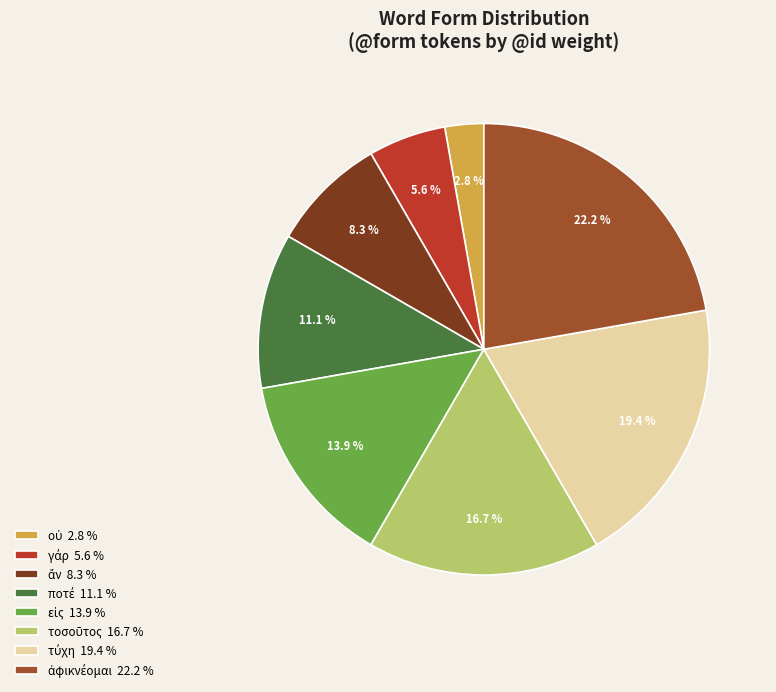

Is there any slice that represents more than half of the pie?

No